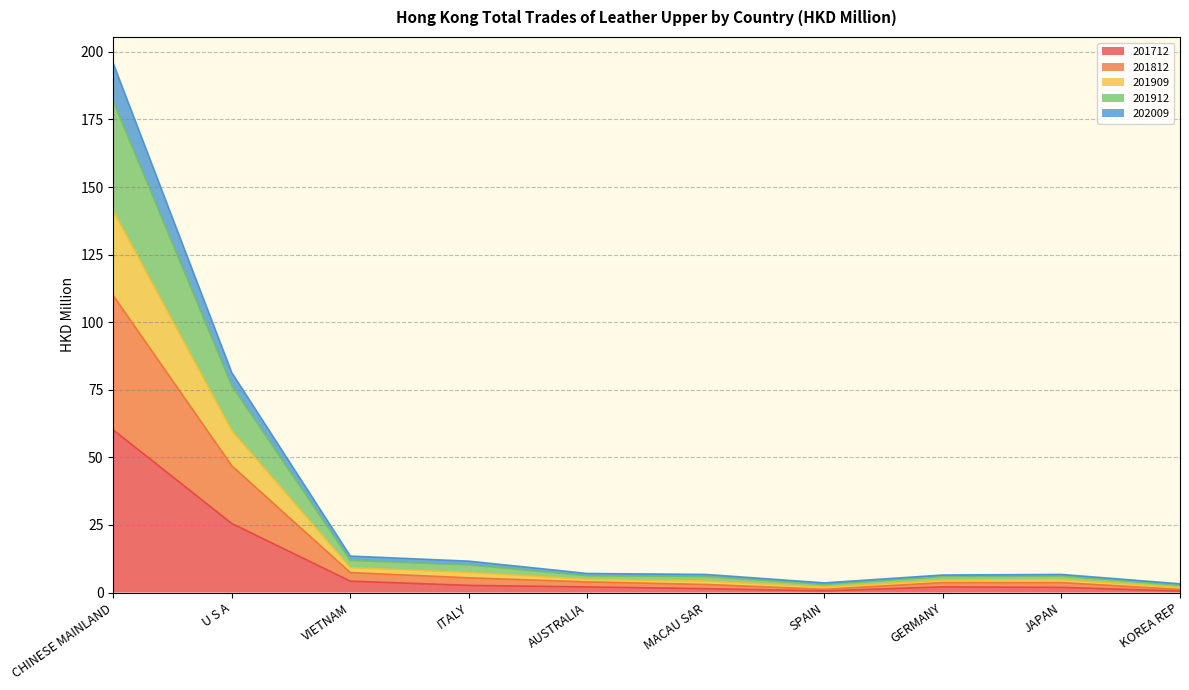

What is the label of the 2nd point from the right?

JAPAN